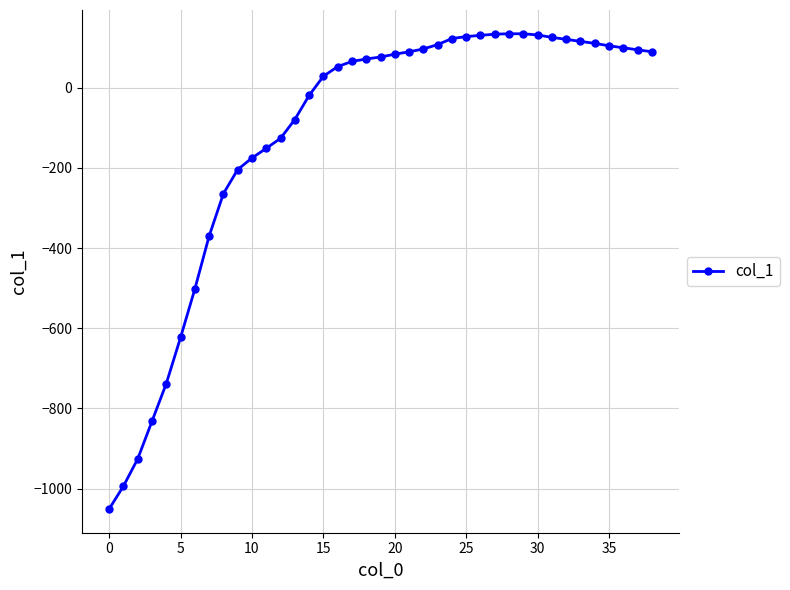

What is the average value?

-118